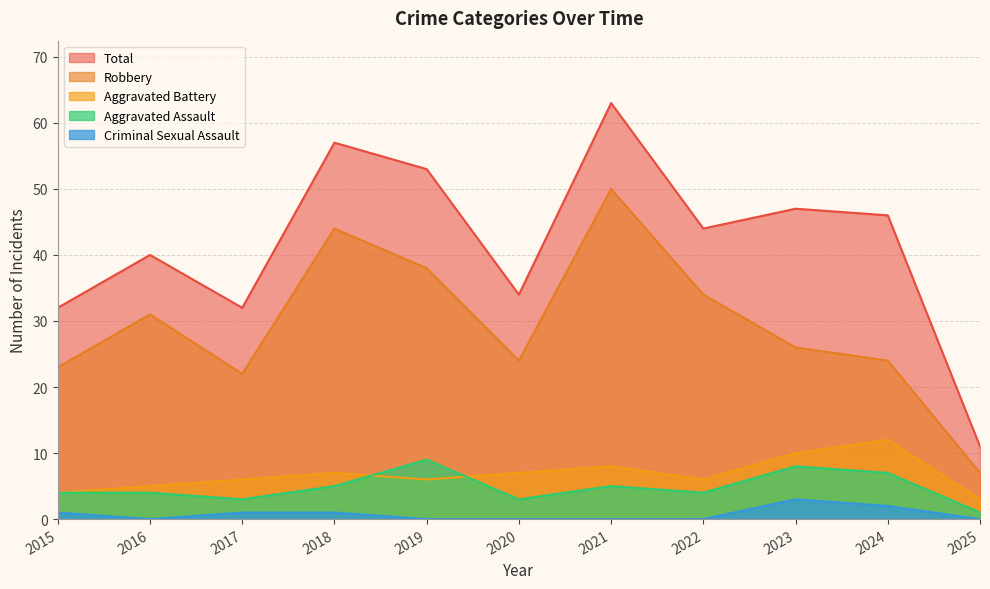

How many Aggravated Battery values are between 5 and 8?

7